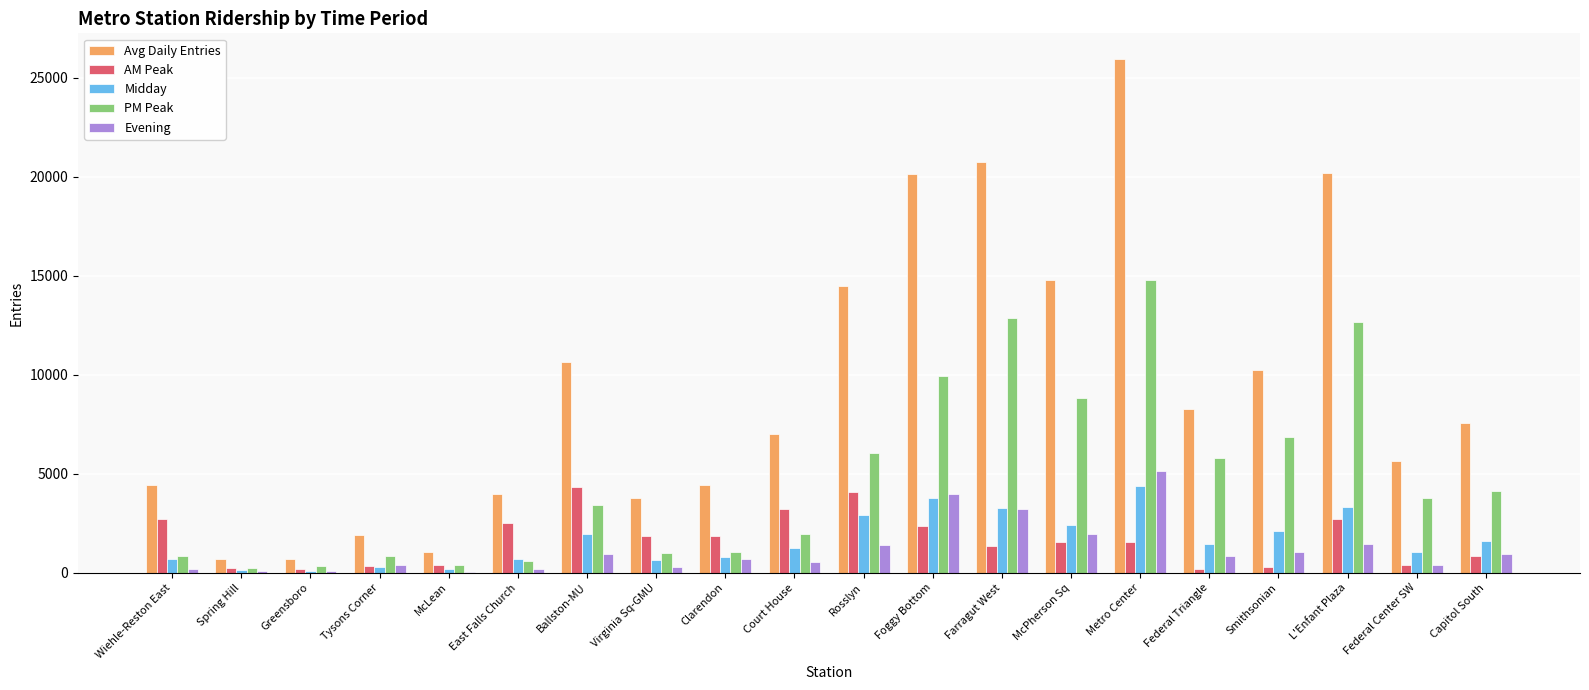

At which label does PM Peak reach its peak?

Metro Center